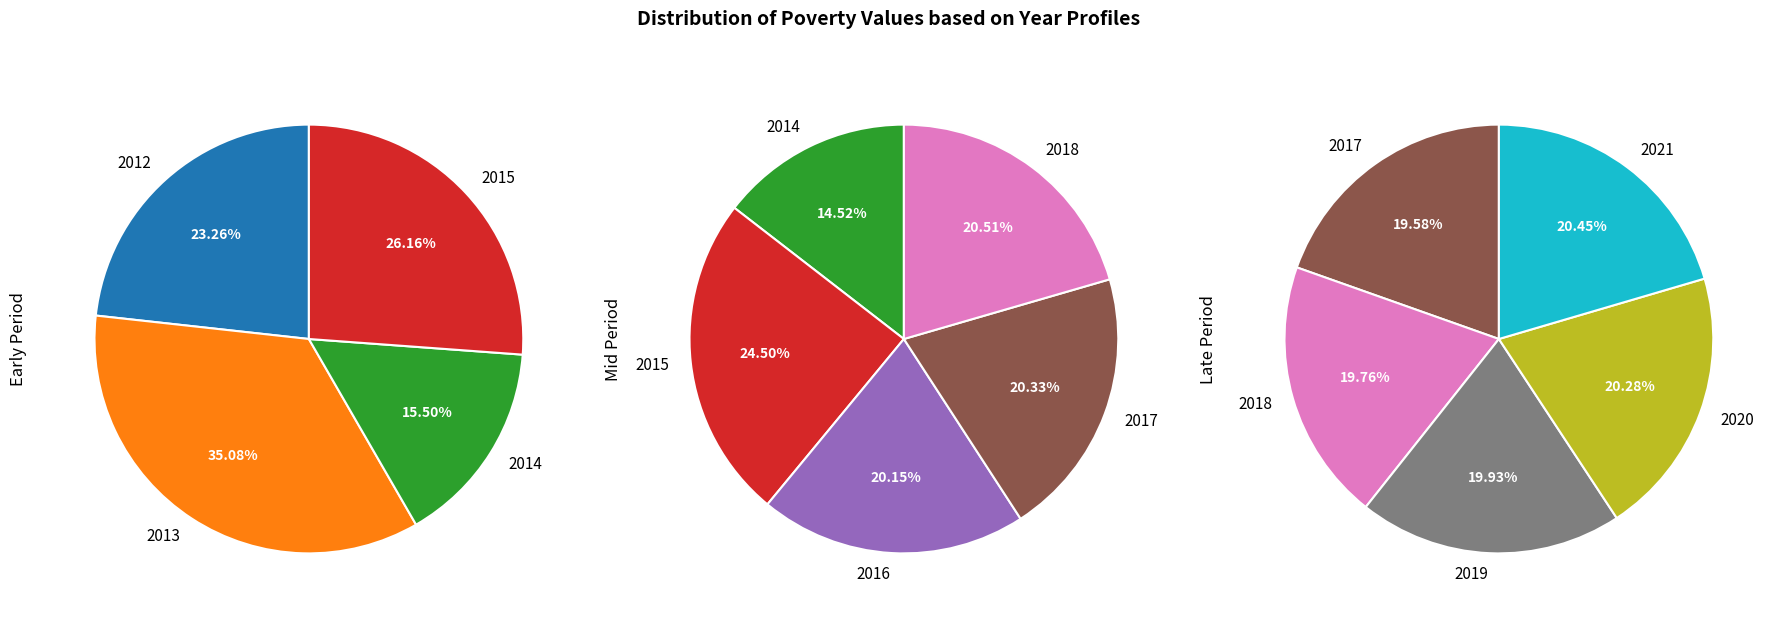

What is the largest slice in the pie chart?

2013